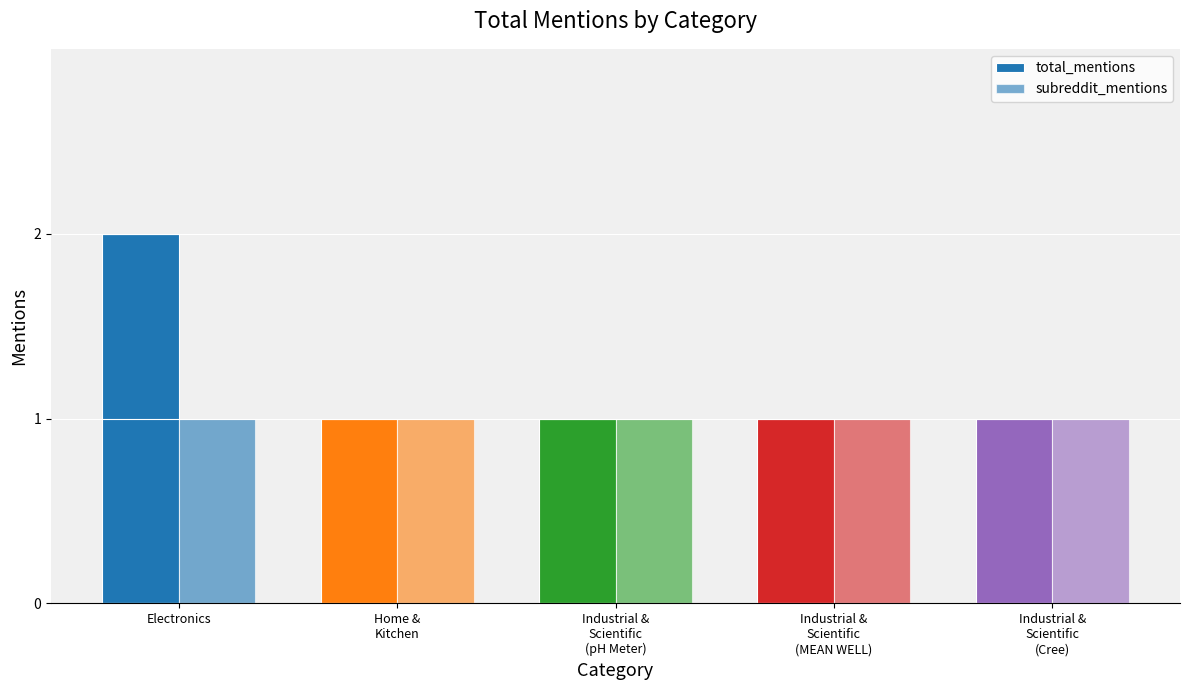

What is the label of the 5th bar from the left?

Industrial &
Scientific
(Cree)